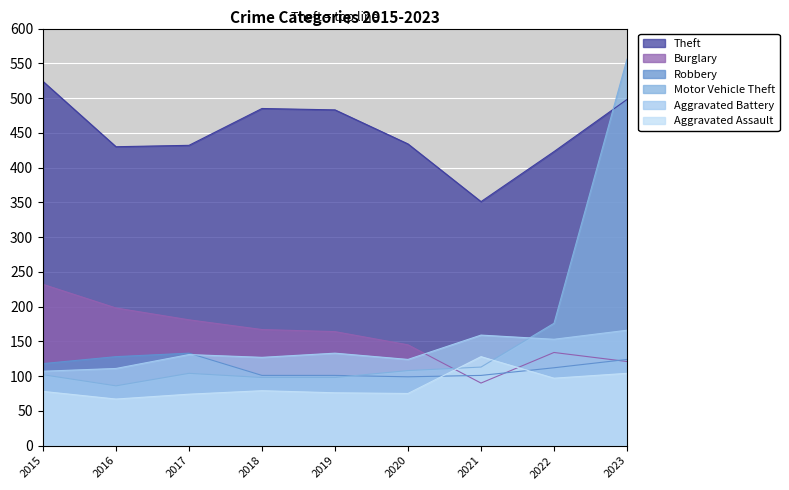

The Aggravated Battery series shows 192 at 2020. True or false?

False